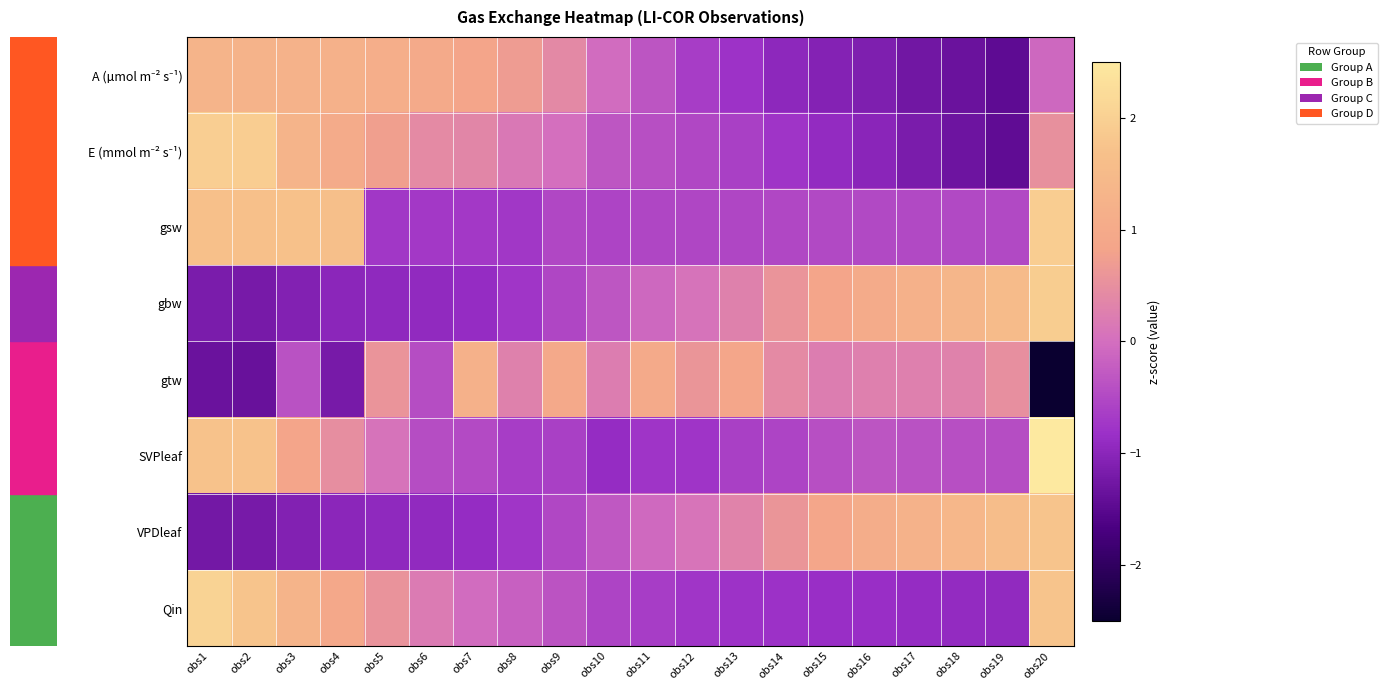

How many distinct data groups are displayed?

8